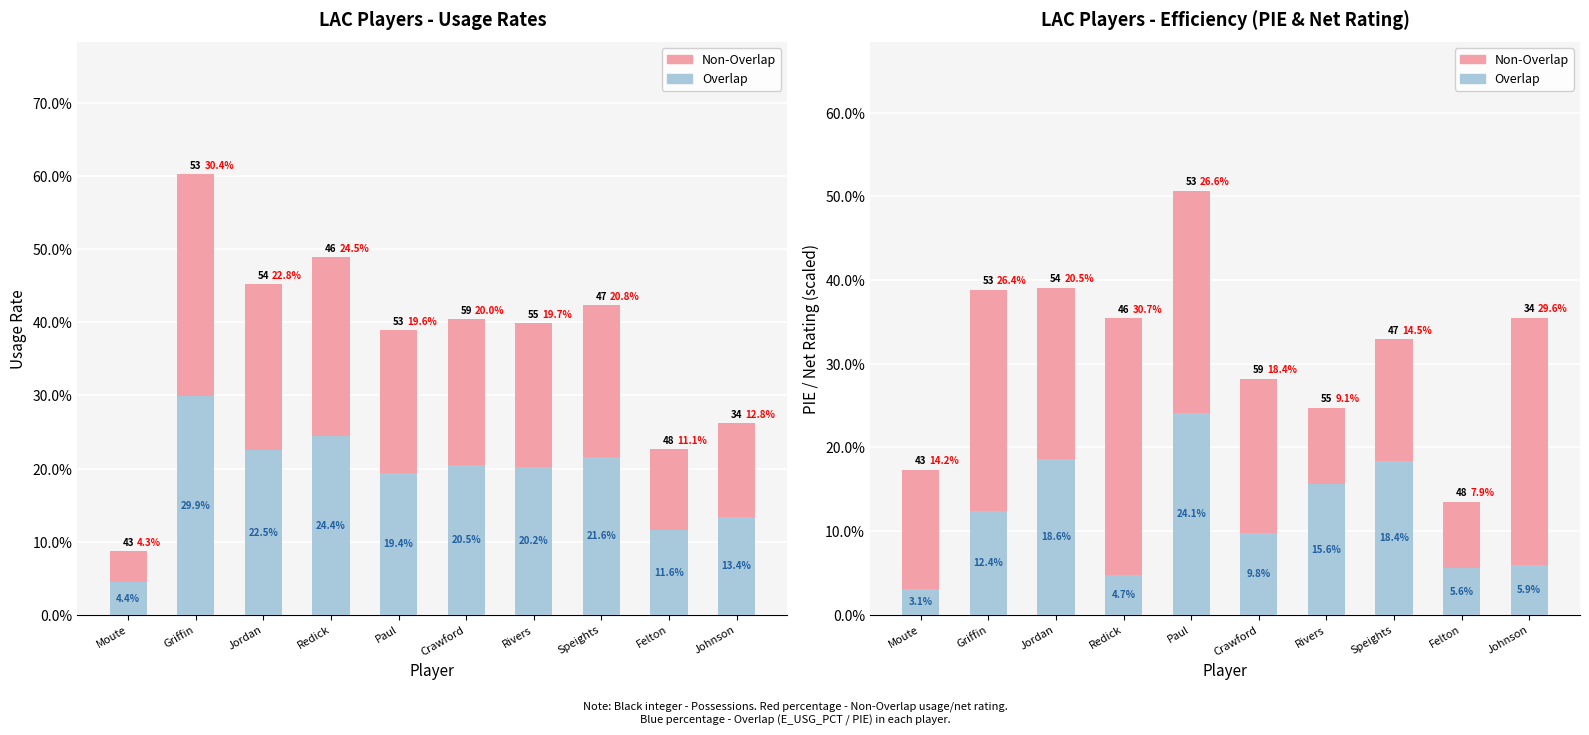

Is the value of Overlap at Crawford greater than the value of Non-Overlap at Jordan?

No